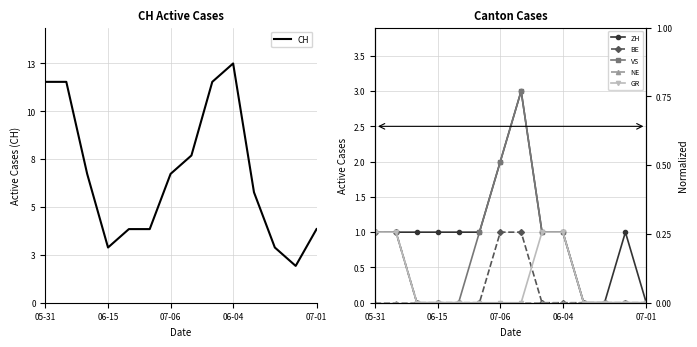

What is the difference between the highest and lowest values at 07-06?

7